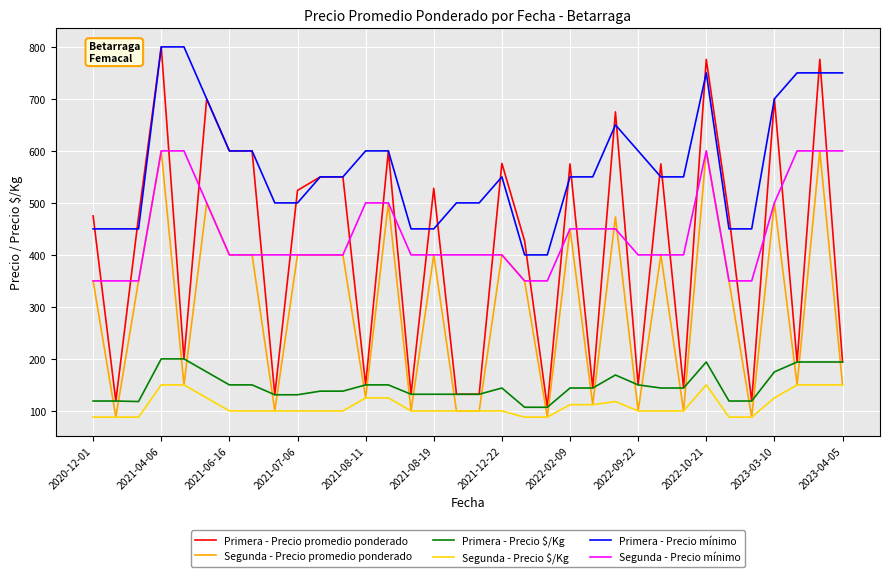

Which series has the largest total across all categories?

Primera - Precio mínimo